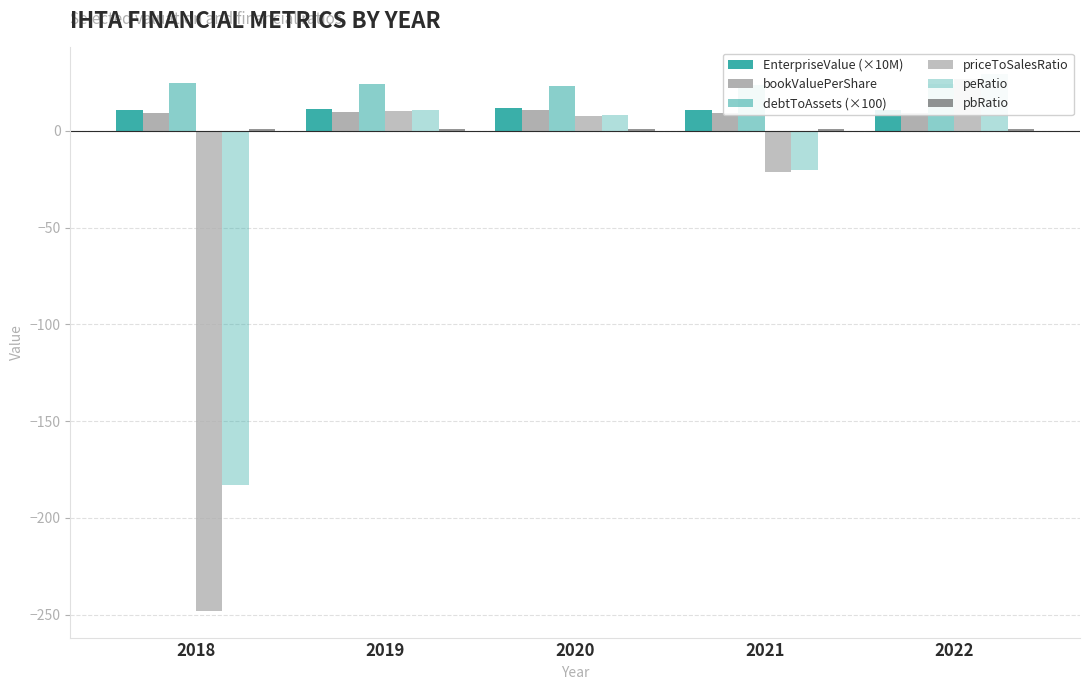

What are all the series names shown in the legend?

EnterpriseValue (×10M), bookValuePerShare, debtToAssets (×100), priceToSalesRatio, peRatio, pbRatio